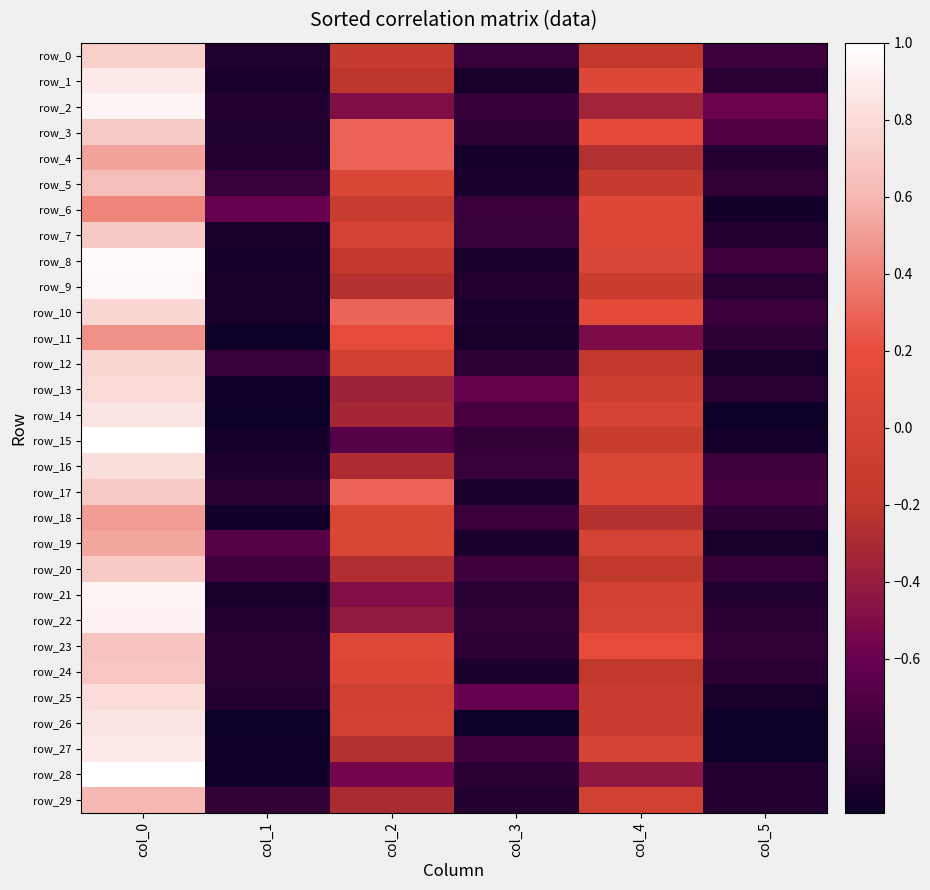

What is the approximate value of row_5 at col_2?

0.1